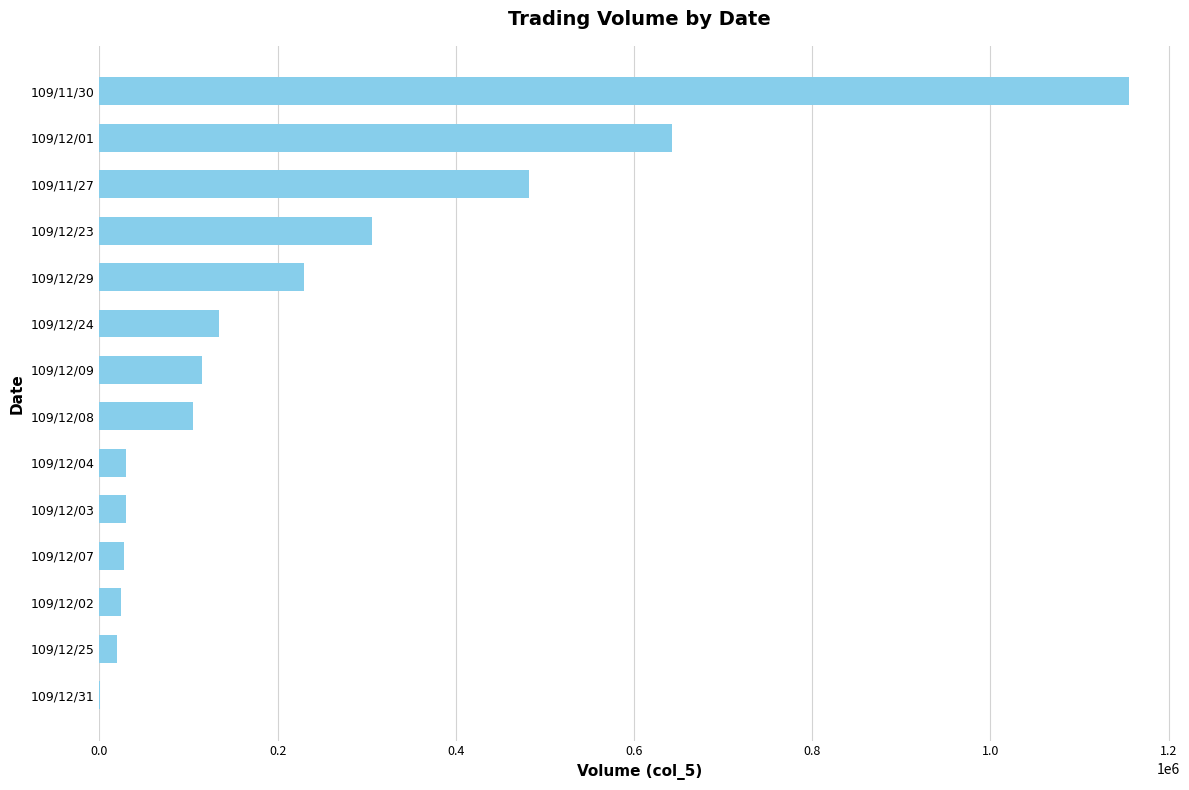

At which label is the value closest to 578000?

109/12/01